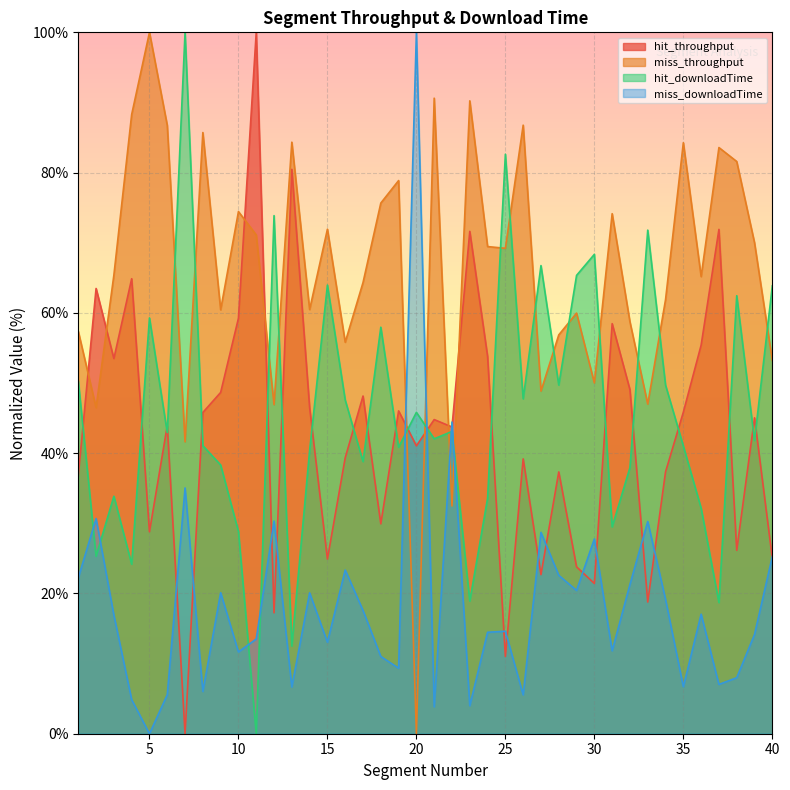

Which series ends up on top after the final intersection of miss_downloadTime and hit_throughput?

miss_downloadTime